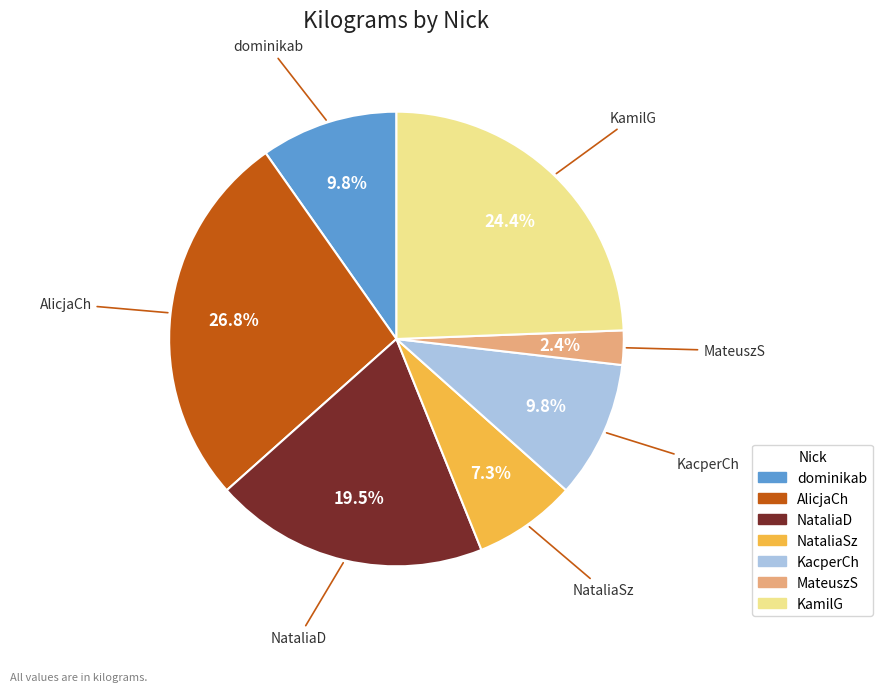

Count the number of slices in the pie.

7